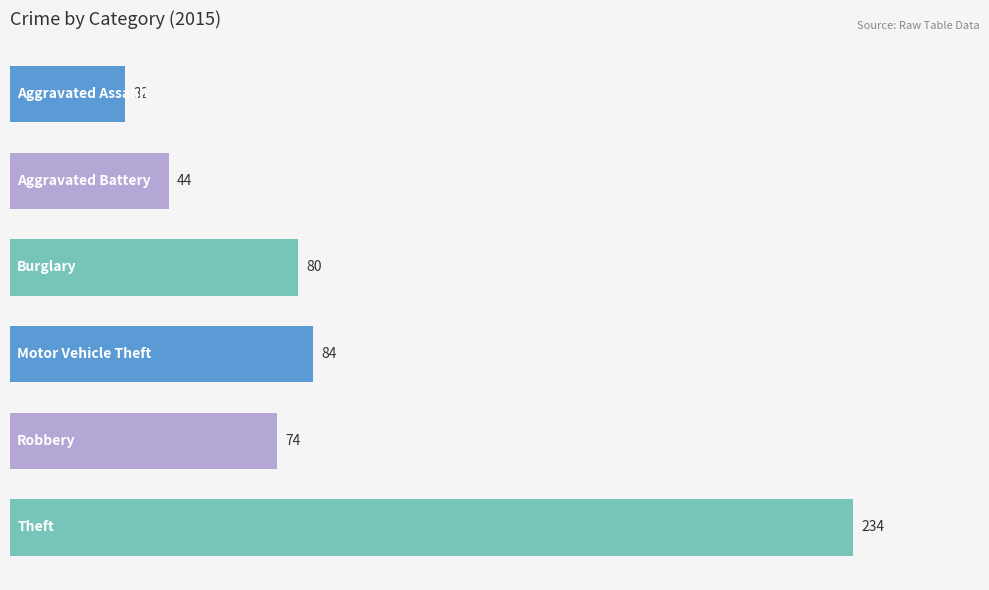

How many bars are there in total?

6